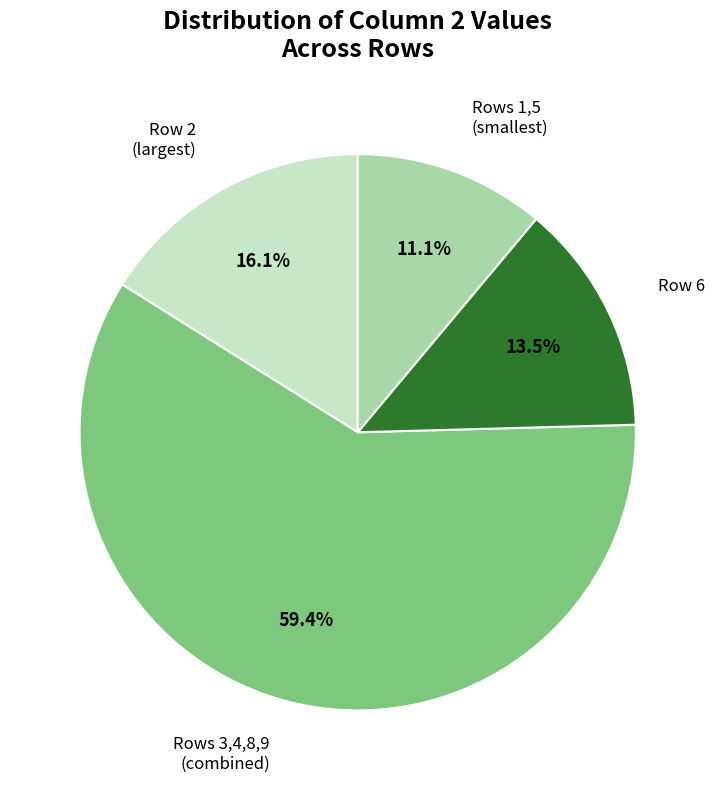

Is there a majority slice in this chart?

Yes